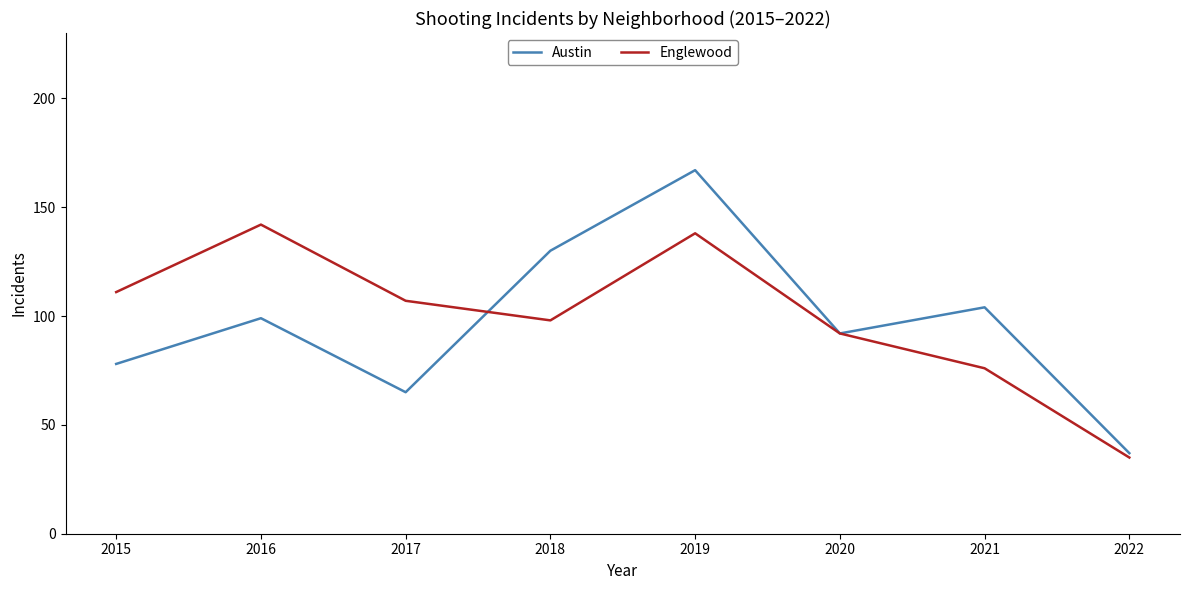

What is the difference between the maximum and second lowest values in the Englewood series?

66